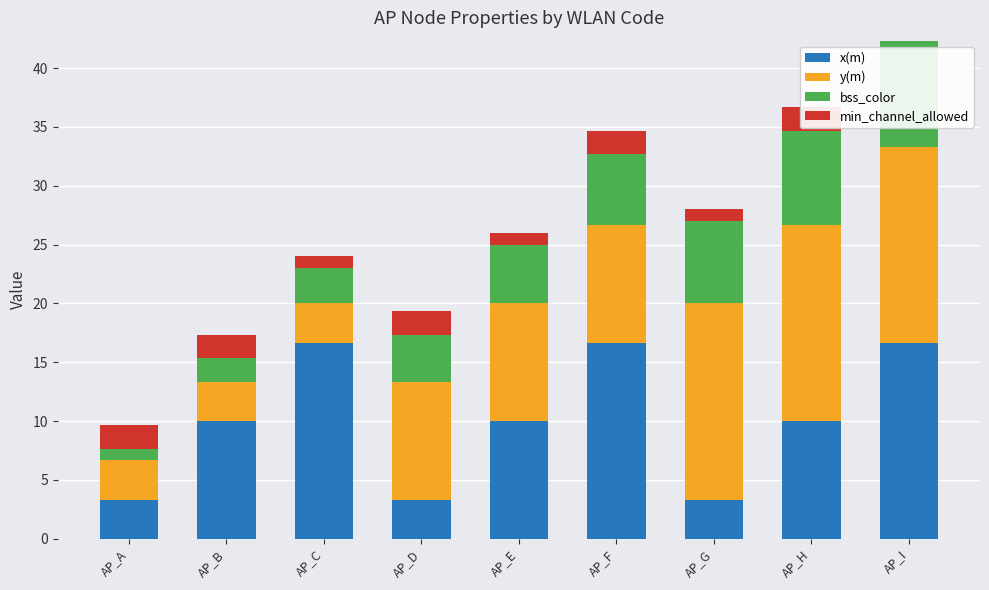

The value of x(m) at AP_B is 10.0. True or false?

True